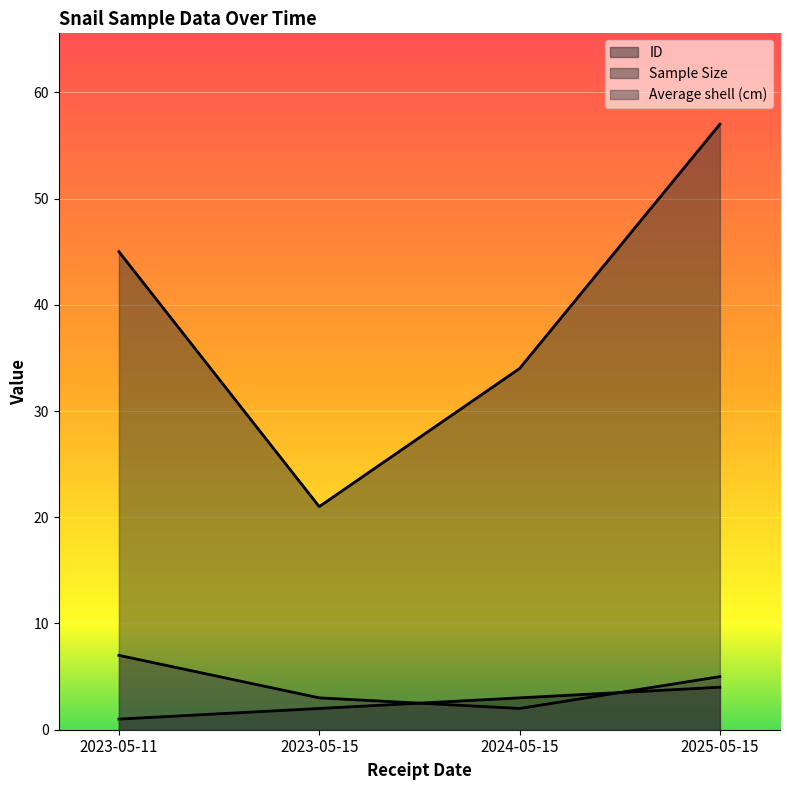

After their last crossing, which series has the higher values: Average shell (cm) or ID?

Average shell (cm)